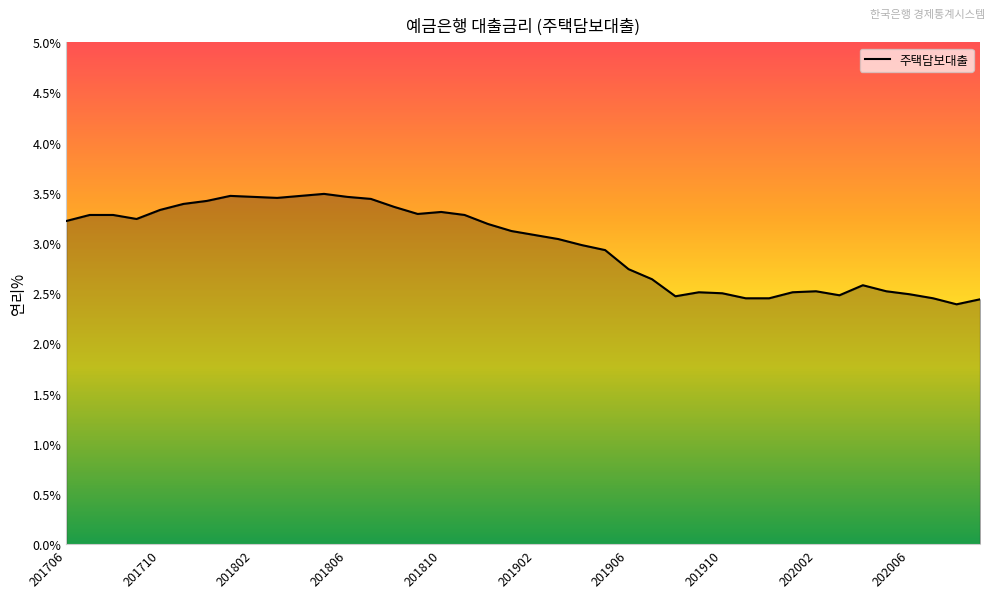

What is the difference between the maximum and minimum values?

1.1